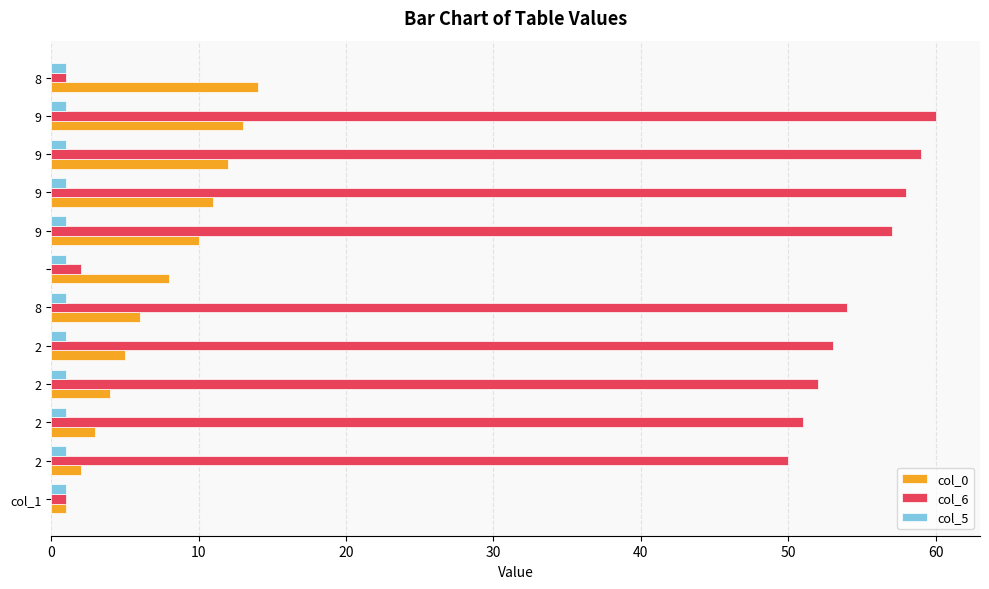

What is the smallest value displayed?

1